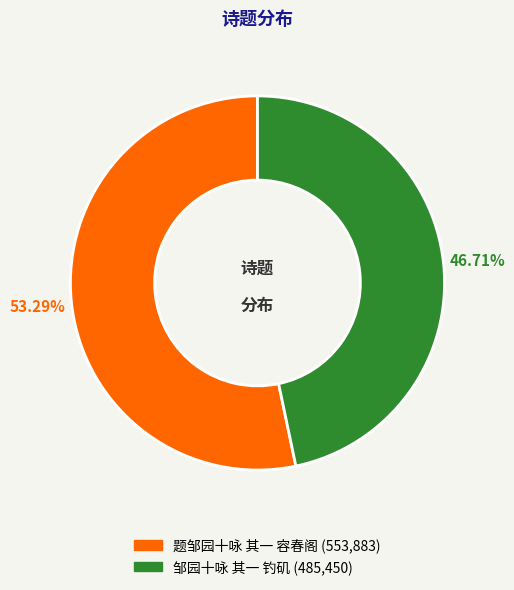

Does any single category account for the majority?

Yes